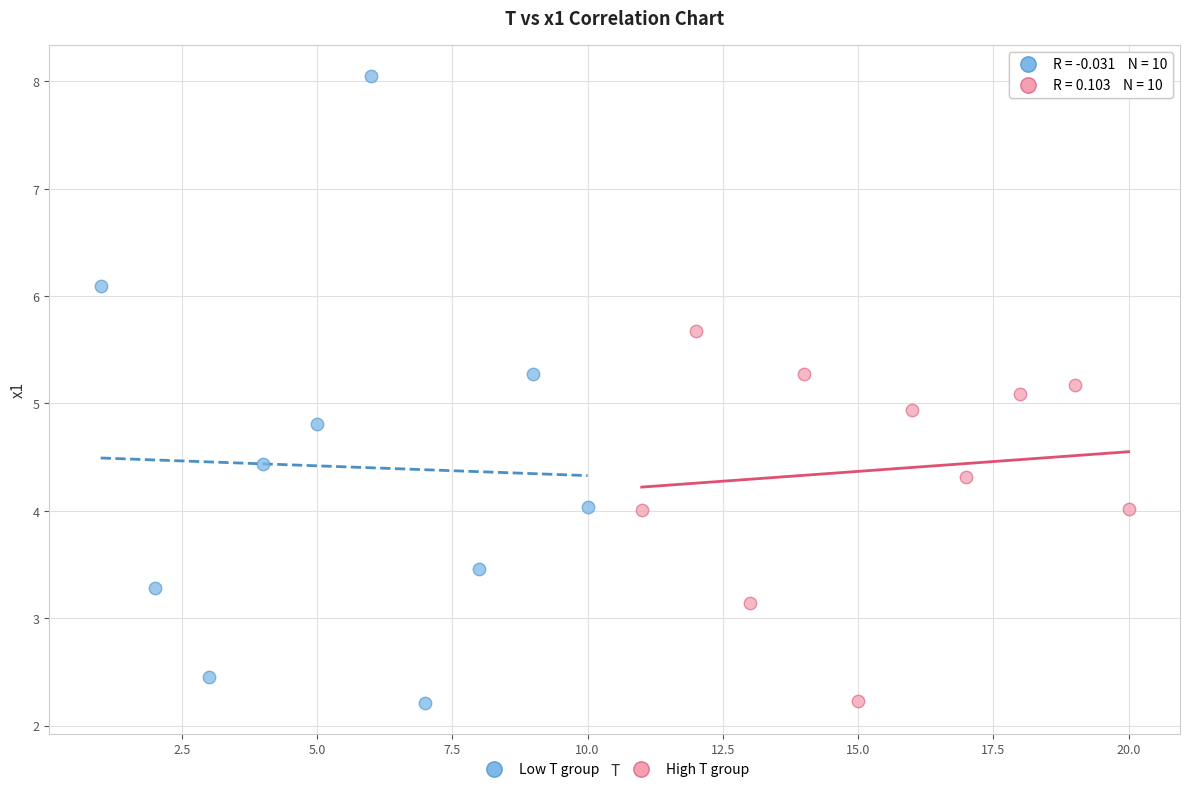

Which series has the largest Y range (max minus min)?

Low T group